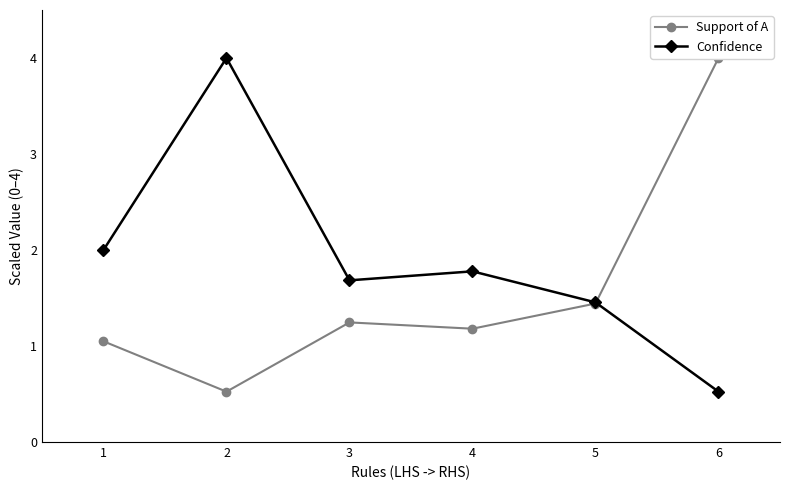

Which has a higher value, 1 or 2?

1